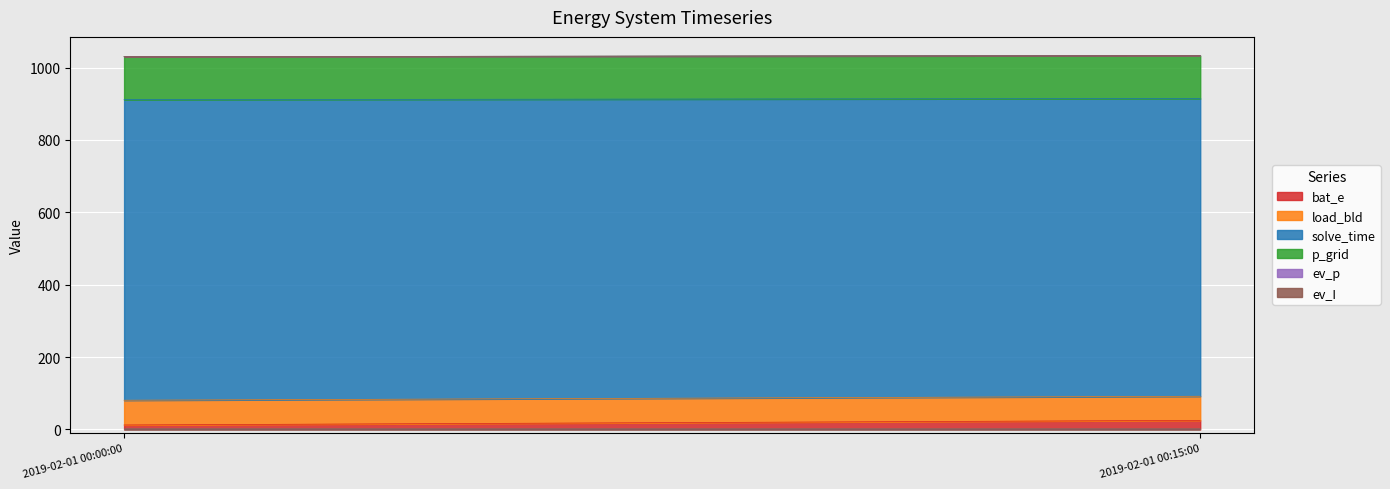

Where does the bat_e series first go above 25?

2019-02-01 00:15:00